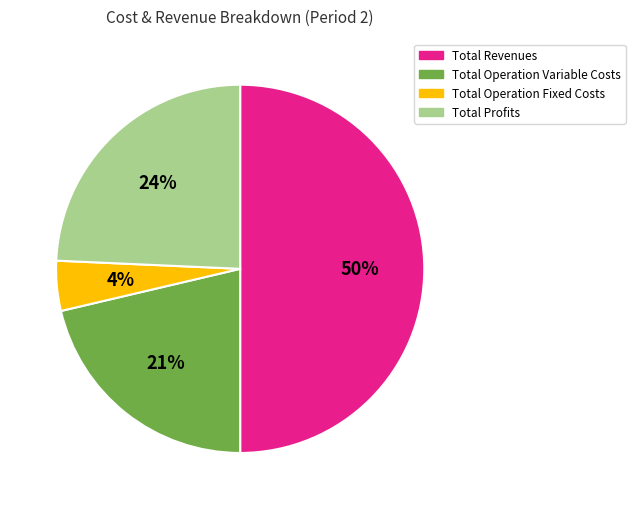

Is the sum of Total Profits and Total Operation Variable Costs greater than half?

No